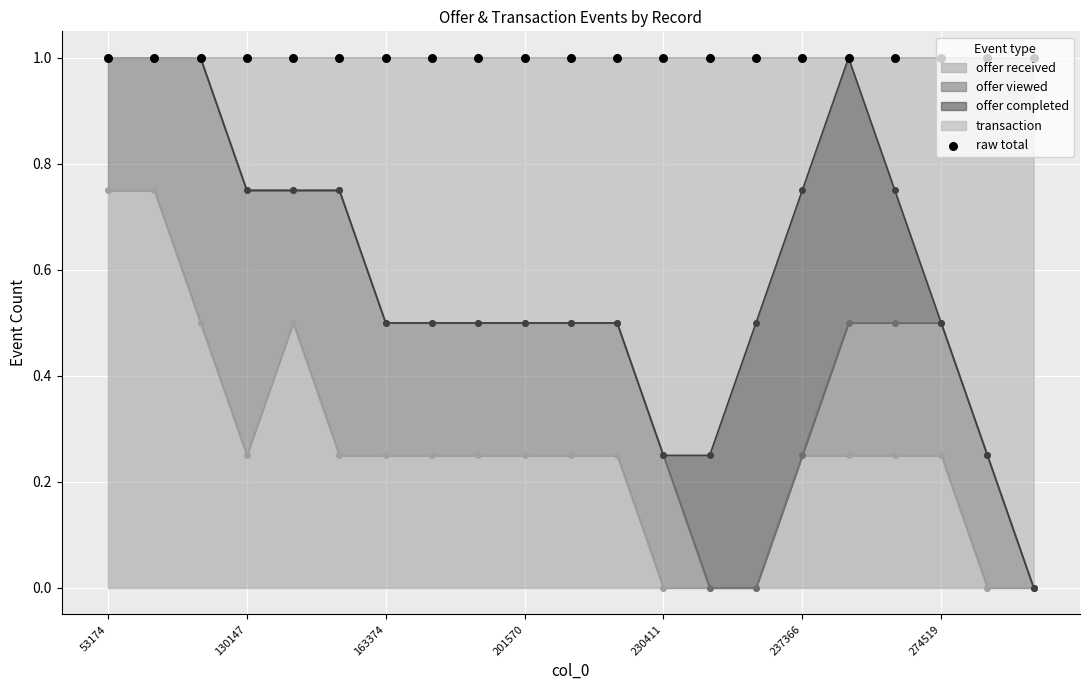

At how many categories does at least one series exceed 0?

21